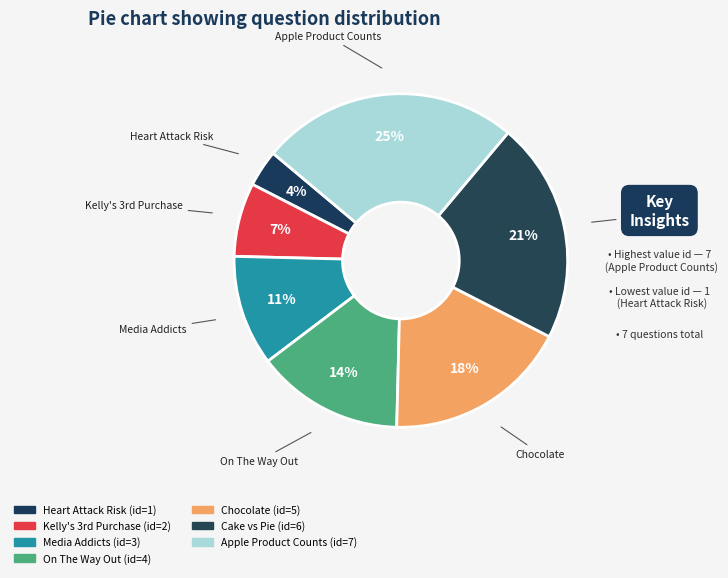

What is the smallest slice in the pie chart?

Heart Attack Risk